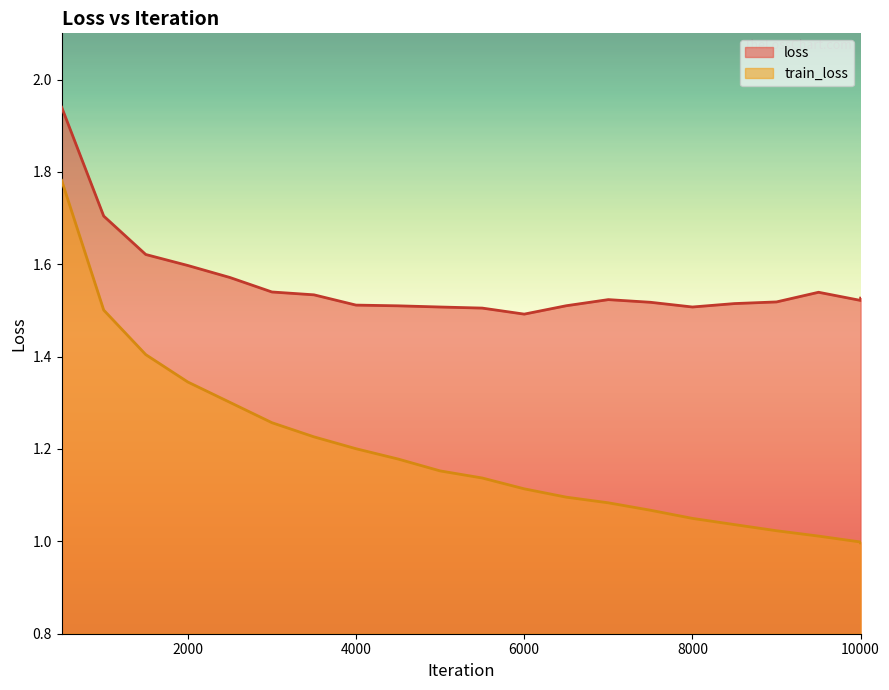

Reading left to right, extract all data points from this chart.

loss: 1.9	1.7	1.6	1.6	1.6	1.5	1.5	1.5	1.5	1.5	1.5	1.5	1.5	1.5	1.5	1.5	1.5	1.5	1.5	1.5	1.5
train_loss: 1.8	1.5	1.4	1.3	1.3	1.3	1.2	1.2	1.2	1.2	1.1	1.1	1.1	1.1	1.1	1.0	1.0	1.0	1.0	1.0	1.0